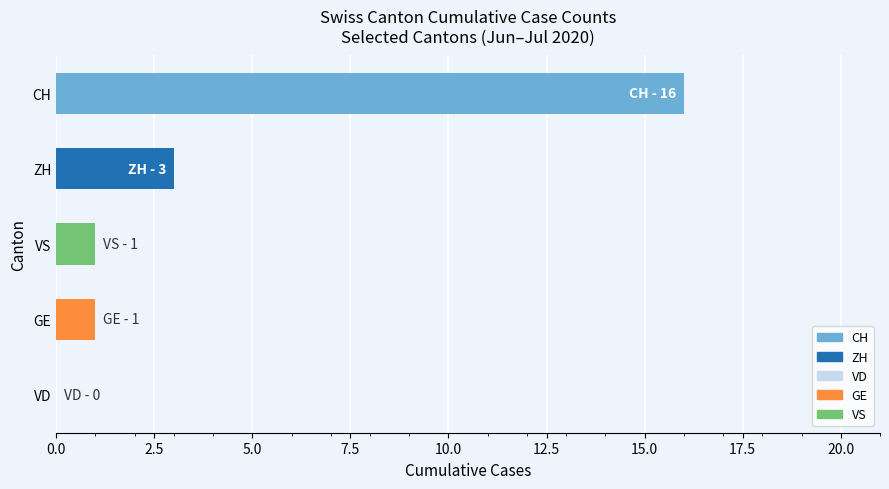

Reading top to bottom, list all the values displayed in this chart.

CH=16	ZH=3	VS=1	GE=1	VD=0